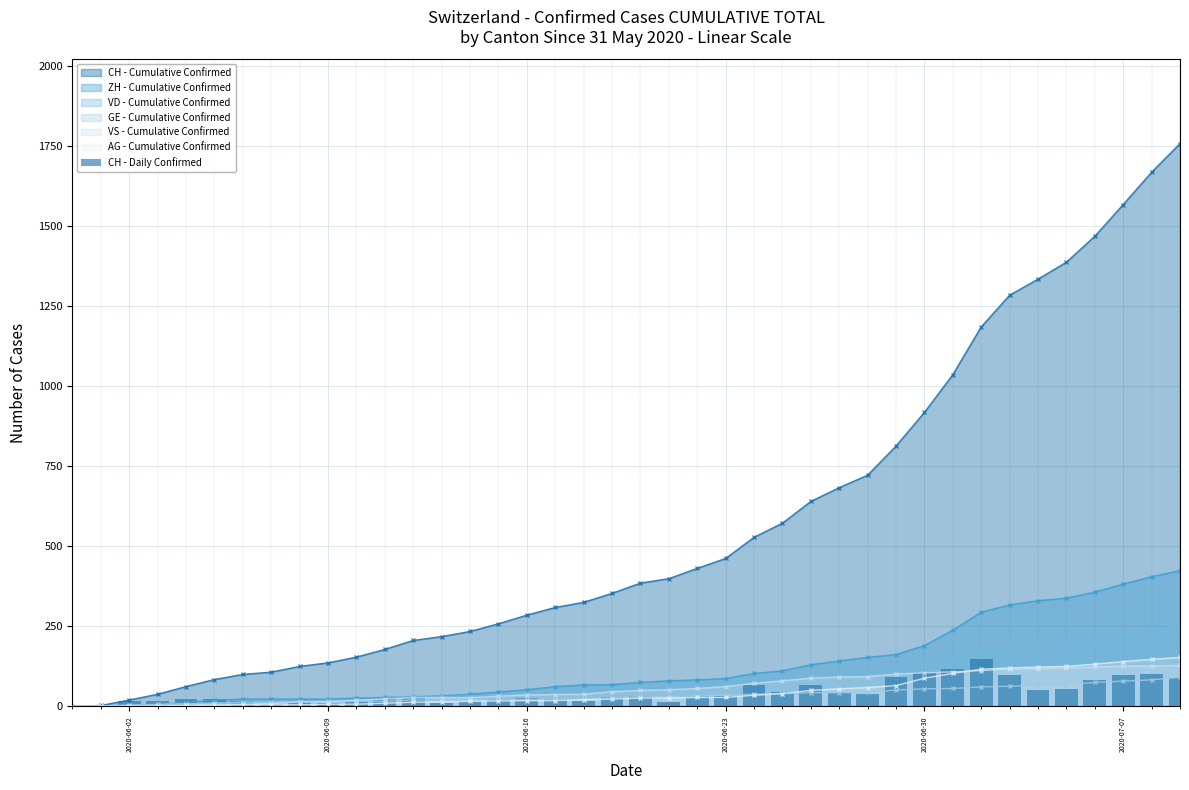

Does the chart contain any negative values?

No